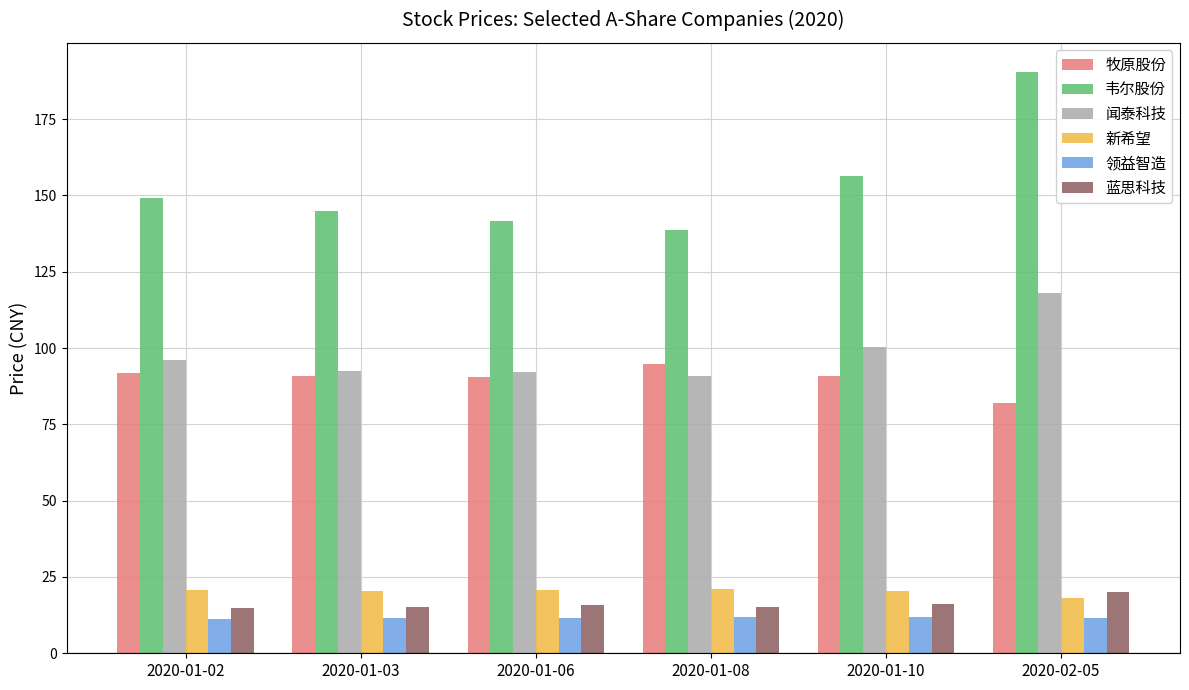

The 蓝思科技 series shows 15.3 at 2020-01-08. True or false?

True